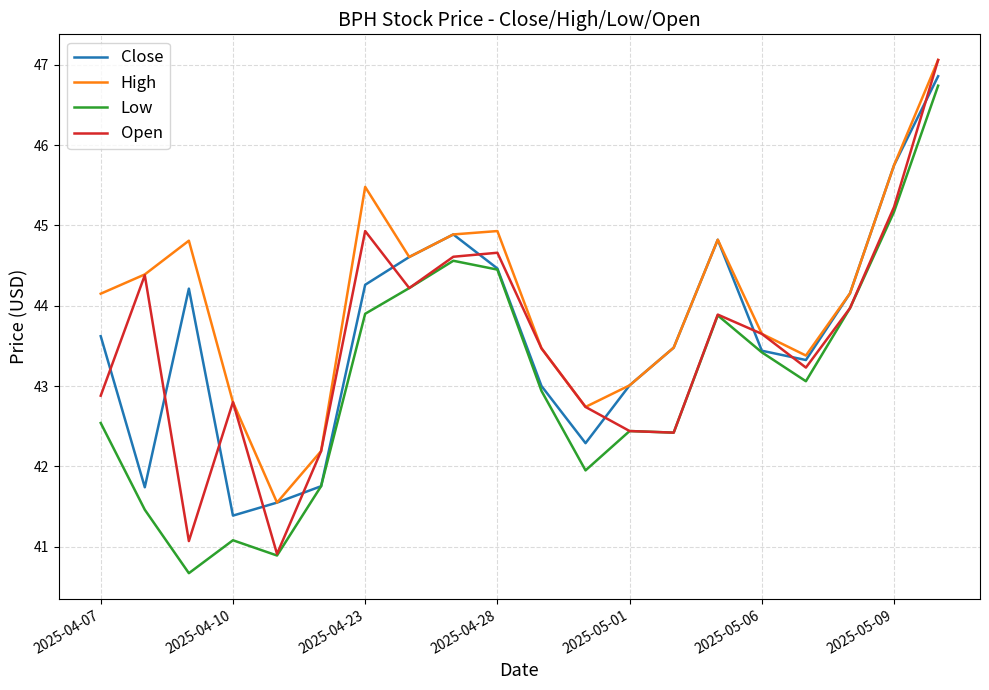

Which series has the largest total across all categories?

High